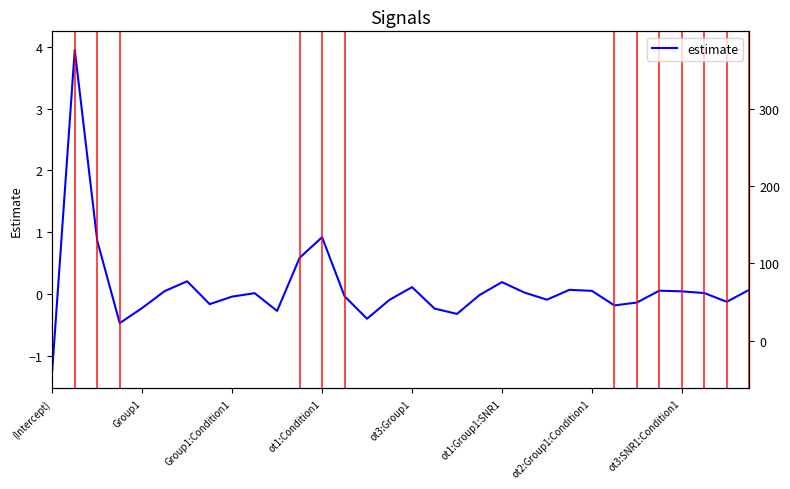

The value at ot1:Condition1 is -0.7. True or false?

False